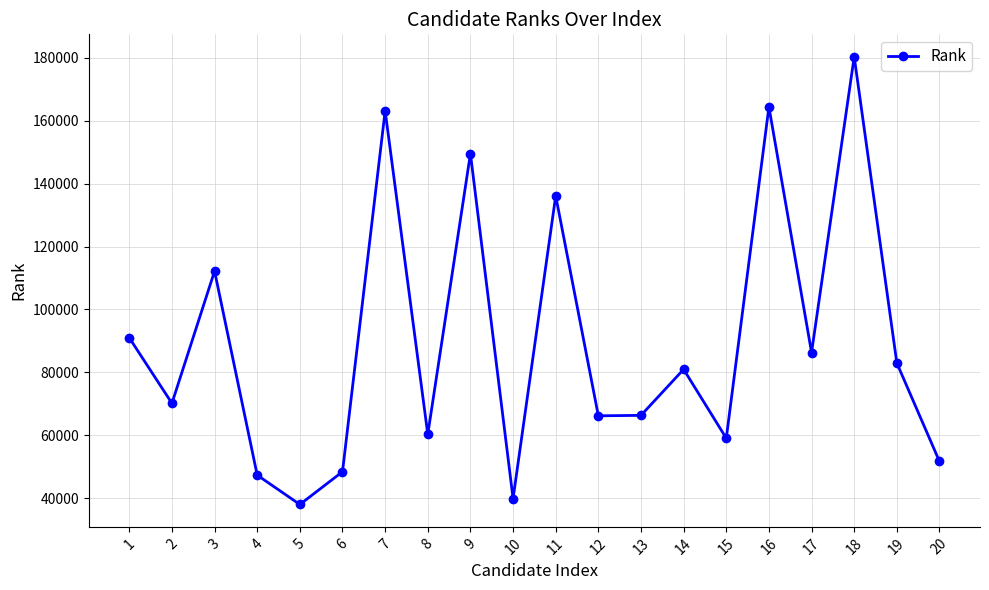

How many lines are shown in the chart?

1